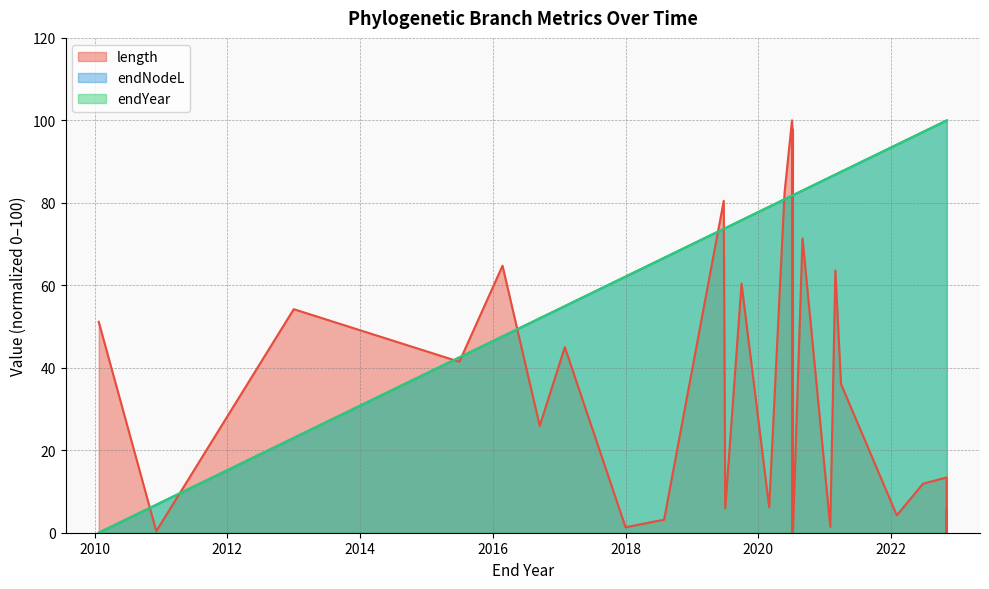

Between which two adjacent categories do endNodeL and length first intersect?

67 and 68